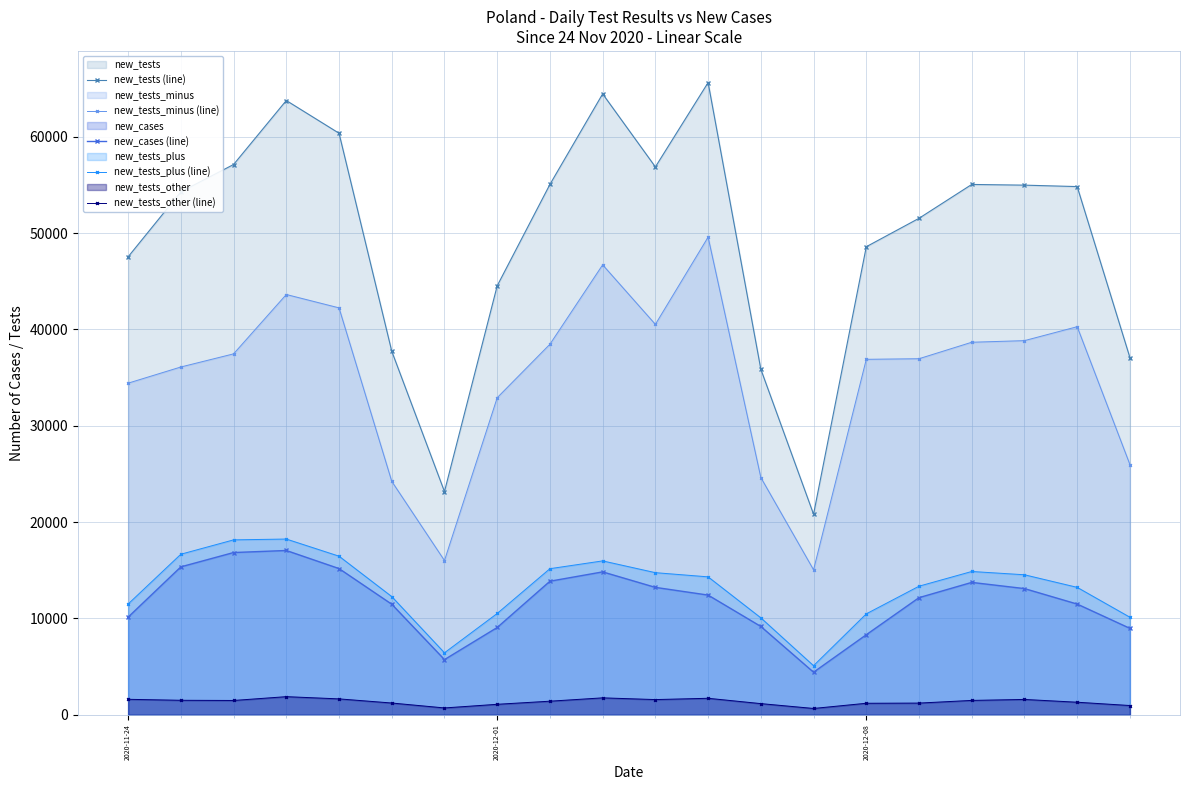

True or false: new_tests_minus (line) and new_tests_plus (line) cross at least once.

False